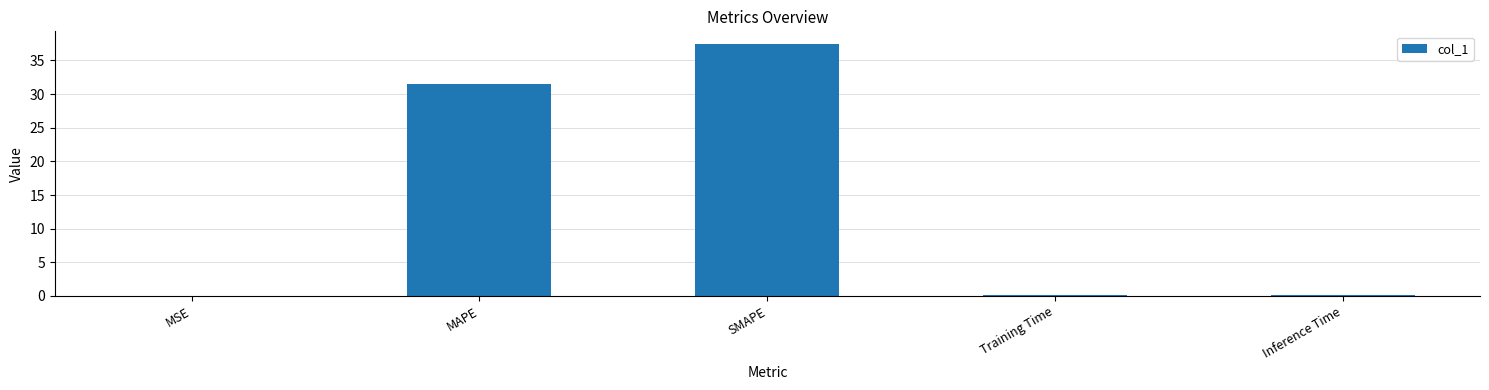

Where is the data nearest to the value 18?

MAPE